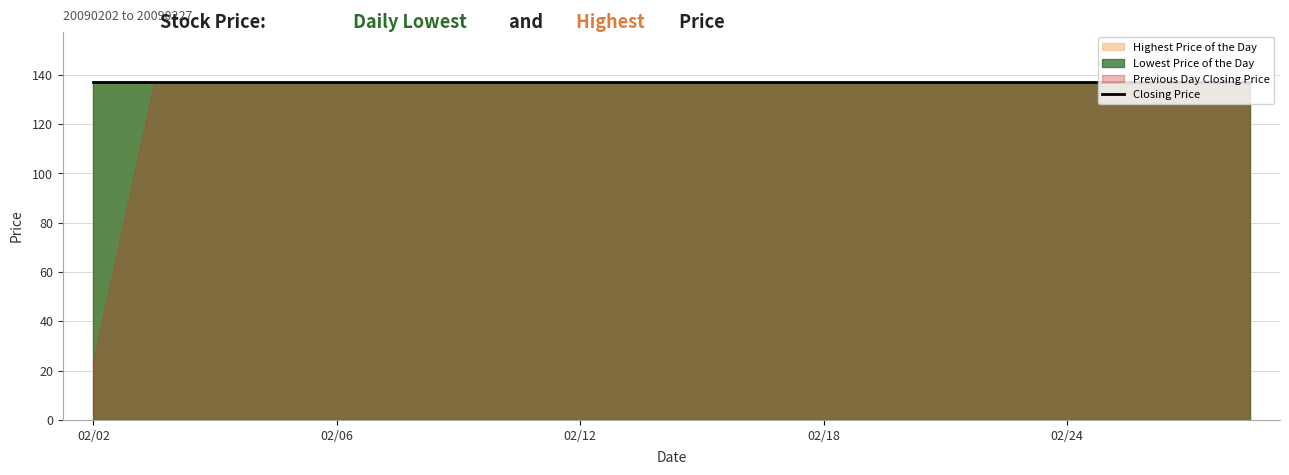

Reading left to right, what are all the values shown in this chart?

Previous Day Closing Price: 24.8	137.0	137.0	137.0	137.0	137.0	137.0	137.0	137.0	137.0	137.0	137.0	137.0	137.0	137.0	137.0	137.0	137.0	137.0	137.0
Lowest Price of the Day: 137.0	137.0	137.0	137.0	137.0	137.0	137.0	137.0	137.0	137.0	137.0	137.0	137.0	137.0	137.0	137.0	137.0	137.0	137.0	137.0
Highest Price of the Day: 137.0	137.0	137.0	137.0	137.0	137.0	137.0	137.0	137.0	137.0	137.0	137.0	137.0	137.0	137.0	137.0	137.0	137.0	137.0	137.0
Closing Price: 137.0	137.0	137.0	137.0	137.0	137.0	137.0	137.0	137.0	137.0	137.0	137.0	137.0	137.0	137.0	137.0	137.0	137.0	137.0	137.0